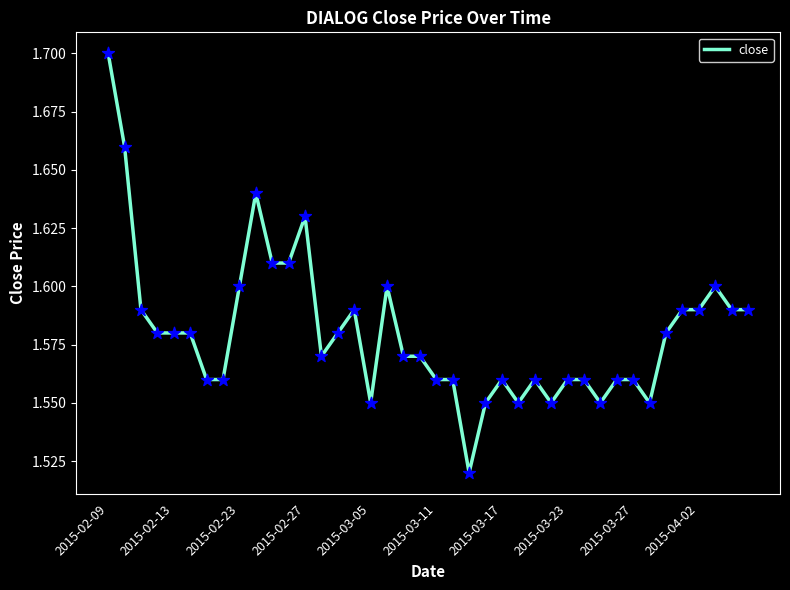

Does the chart have visible grid lines?

No